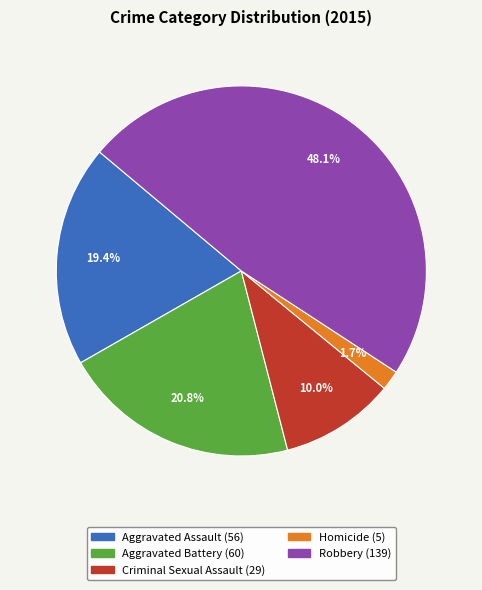

What percentage is the Robbery slice, to the nearest percent?

48%